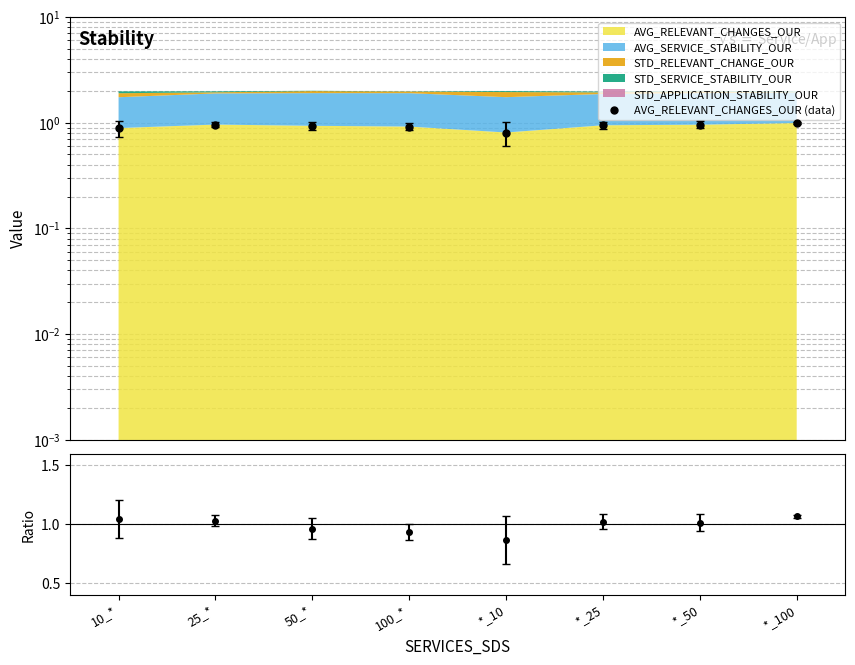

Reading left to right, transcribe all the data shown in this chart.

0.9	1.0	0.9	0.9	0.8	0.9	1.0	1.0